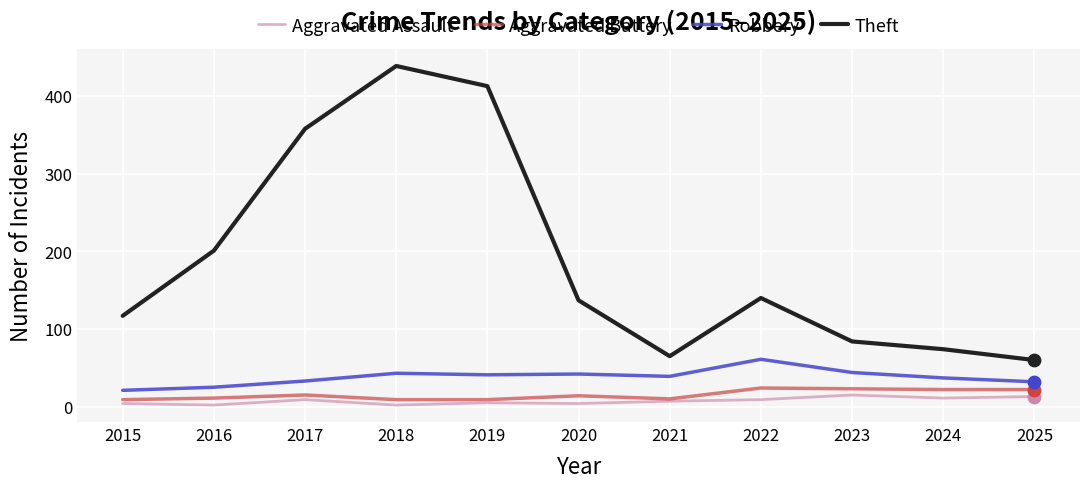

Which series has the largest total across all categories?

Theft